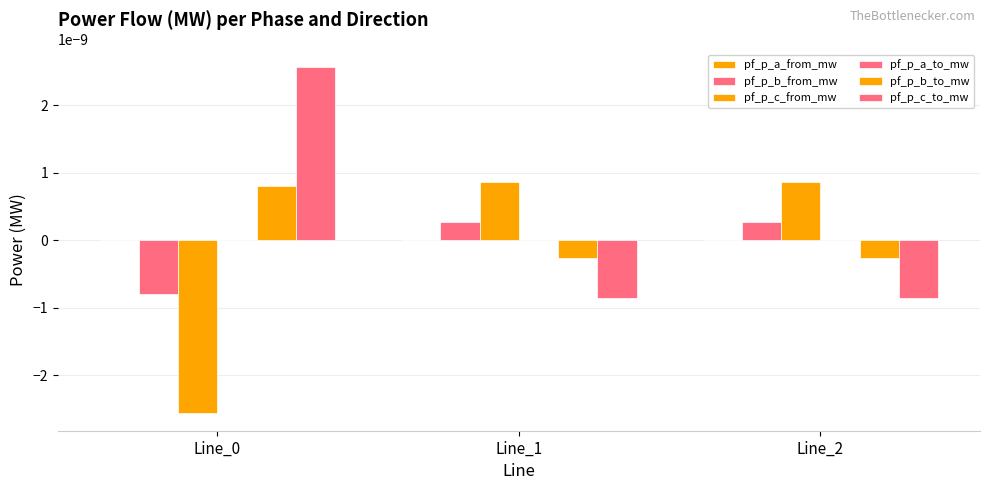

At which label does pf_p_a_from_mw reach its peak?

Line_0